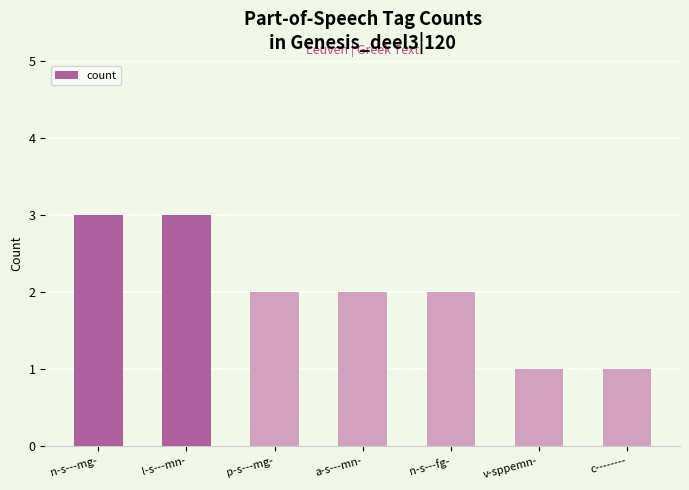

Does the chart contain stacked bars?

No